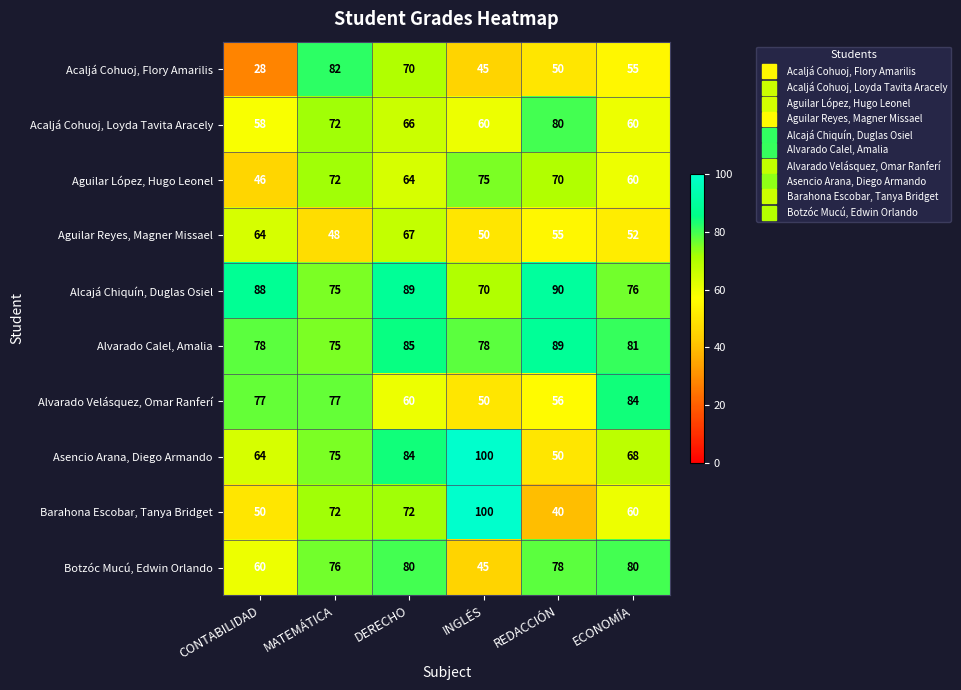

Is it true that Botzóc Mucú, Edwin Orlando equals 56 at DERECHO?

False